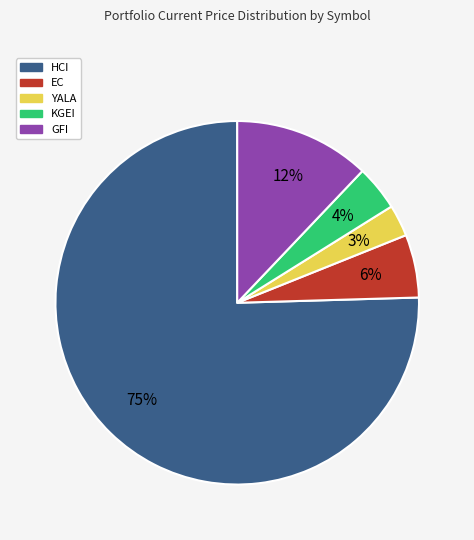

What percentage is the YALA slice, to the nearest percent?

3%